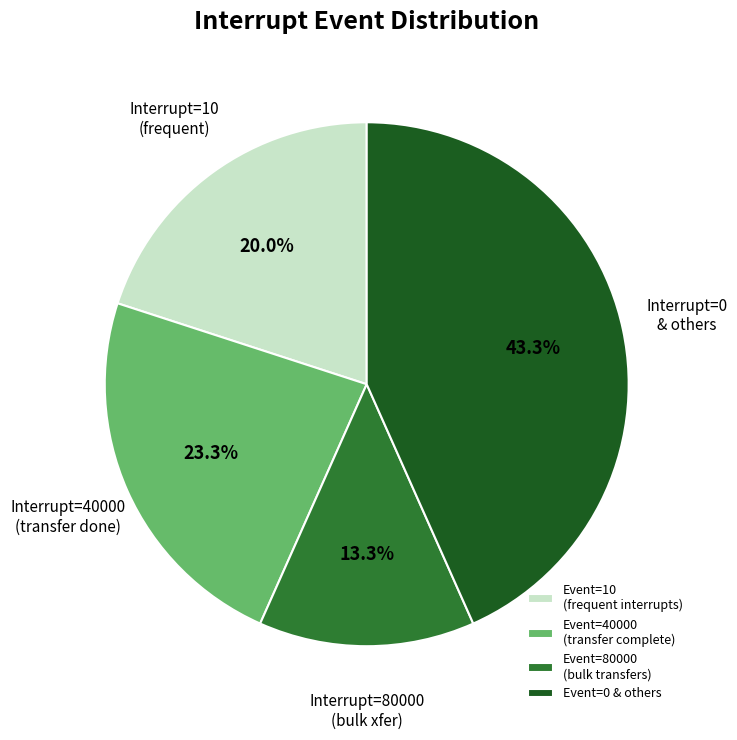

Do Event=10 (frequent interrupts) and Event=40000 (transfer complete) together represent more than half of the pie?

No